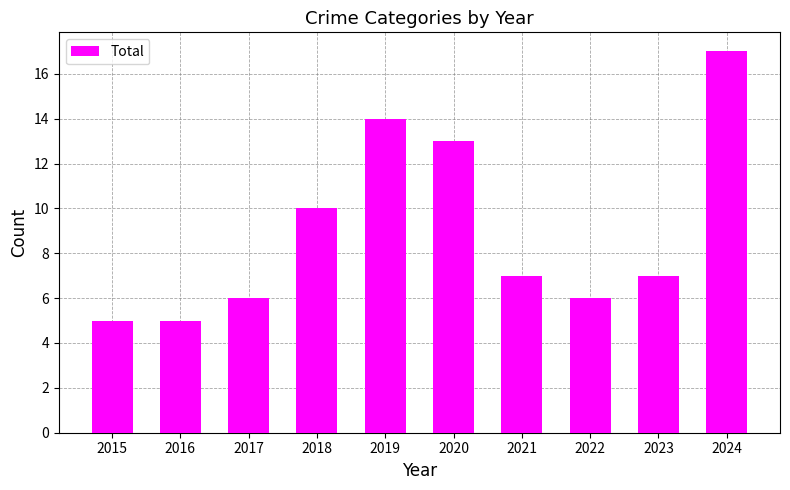

What is the smallest value displayed?

5